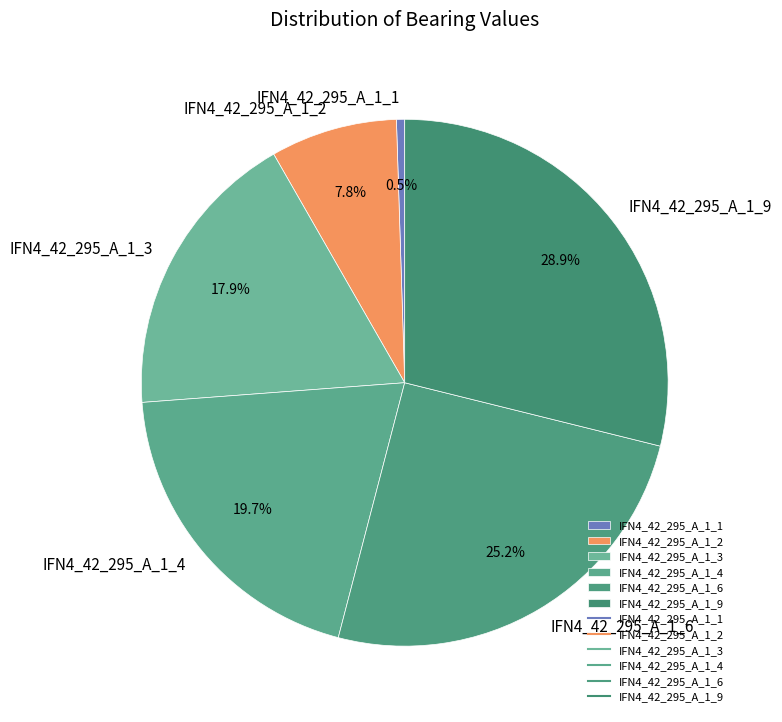

The IFN4_42_295_A_1_6 slice represents 25% of the pie. True or false?

True